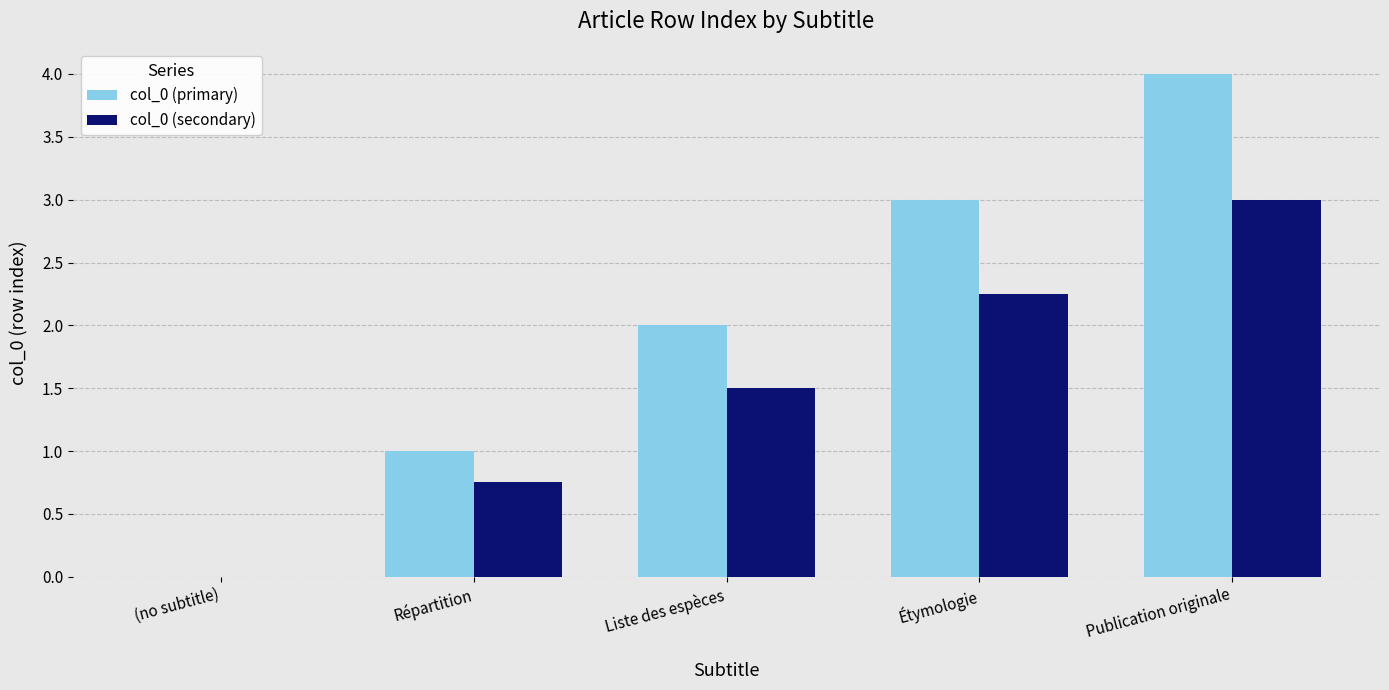

What is the average value of the col_0 (primary) series?

2.0